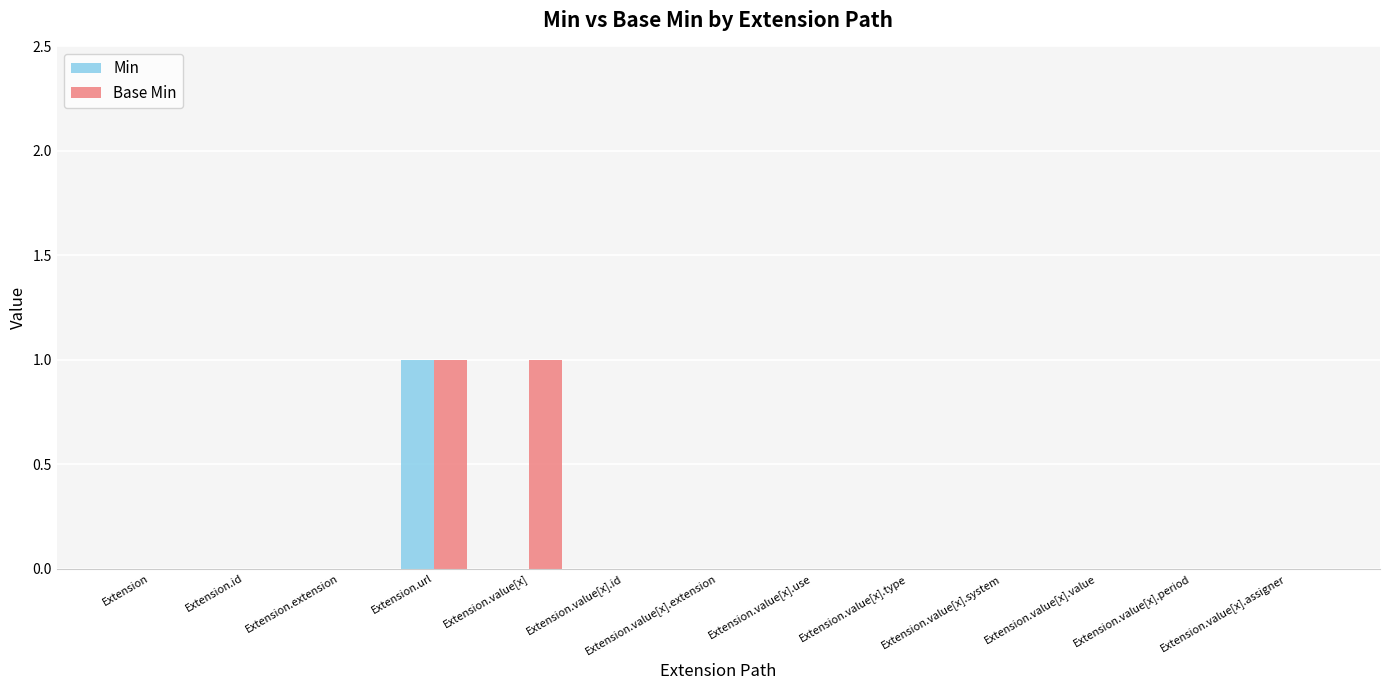

True or false: Base Min has a value of 0 at Extension.value[x].value.

True